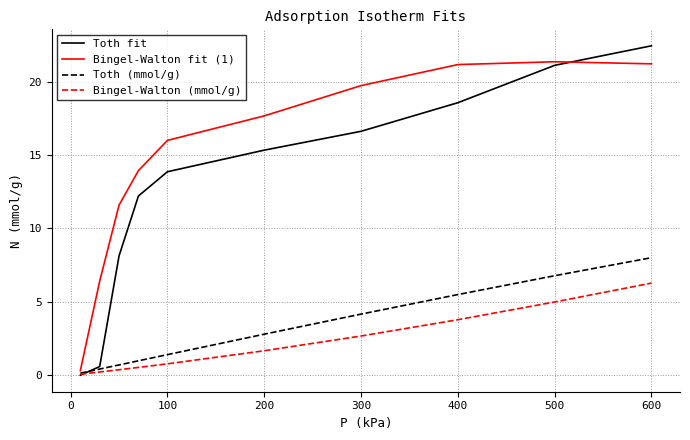

How many positive values does the Toth fit series have?

9